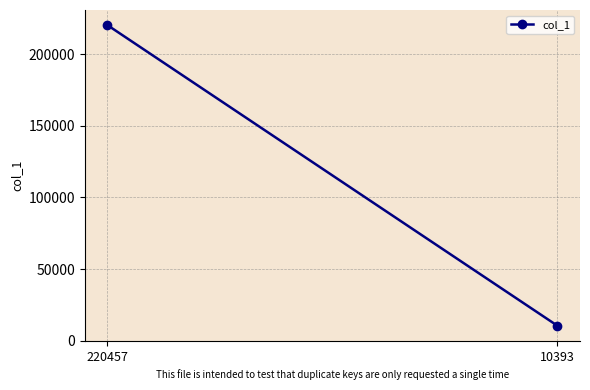

What is the difference between the maximum and minimum values?

210064